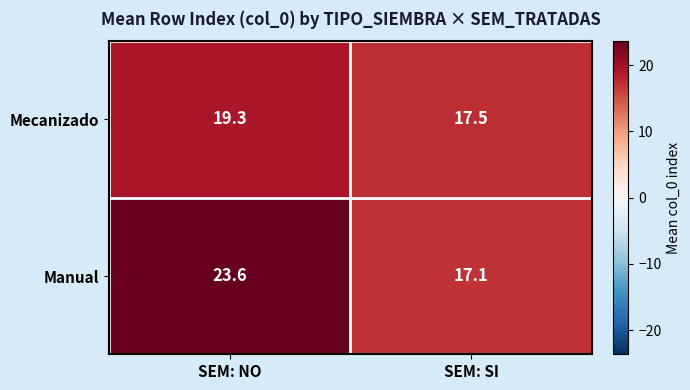

Rank the series by their maximum value, from highest to lowest.

Manual, Mecanizado